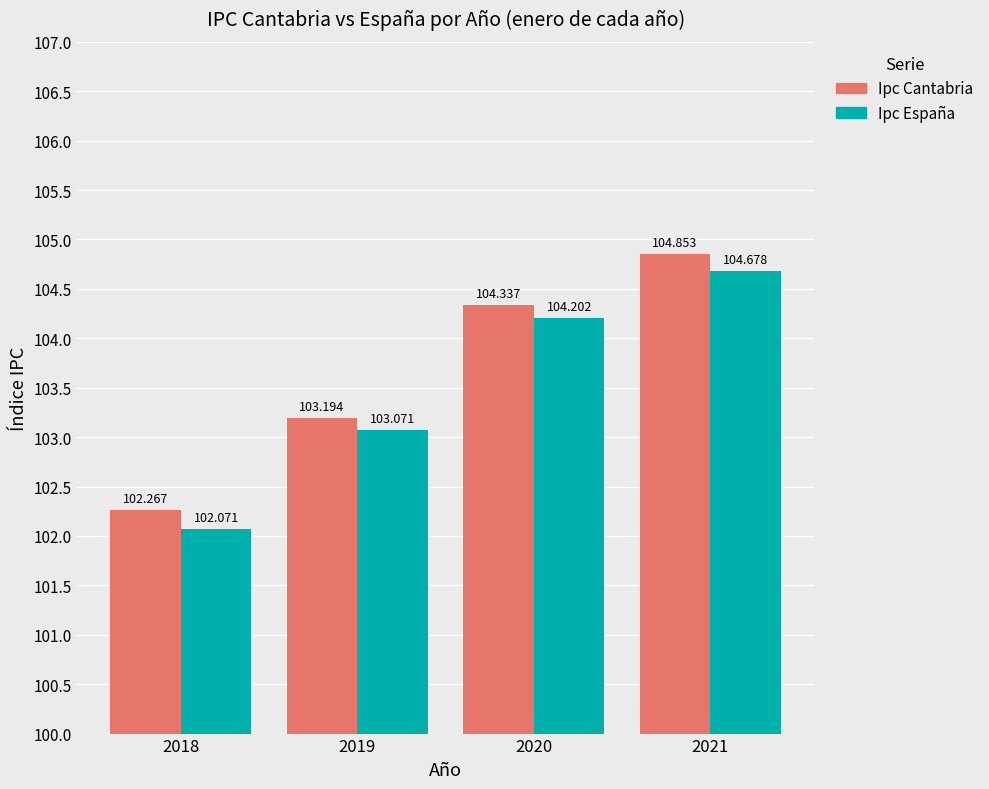

Is it true that Ipc España equals 103.1 at 2019?

True